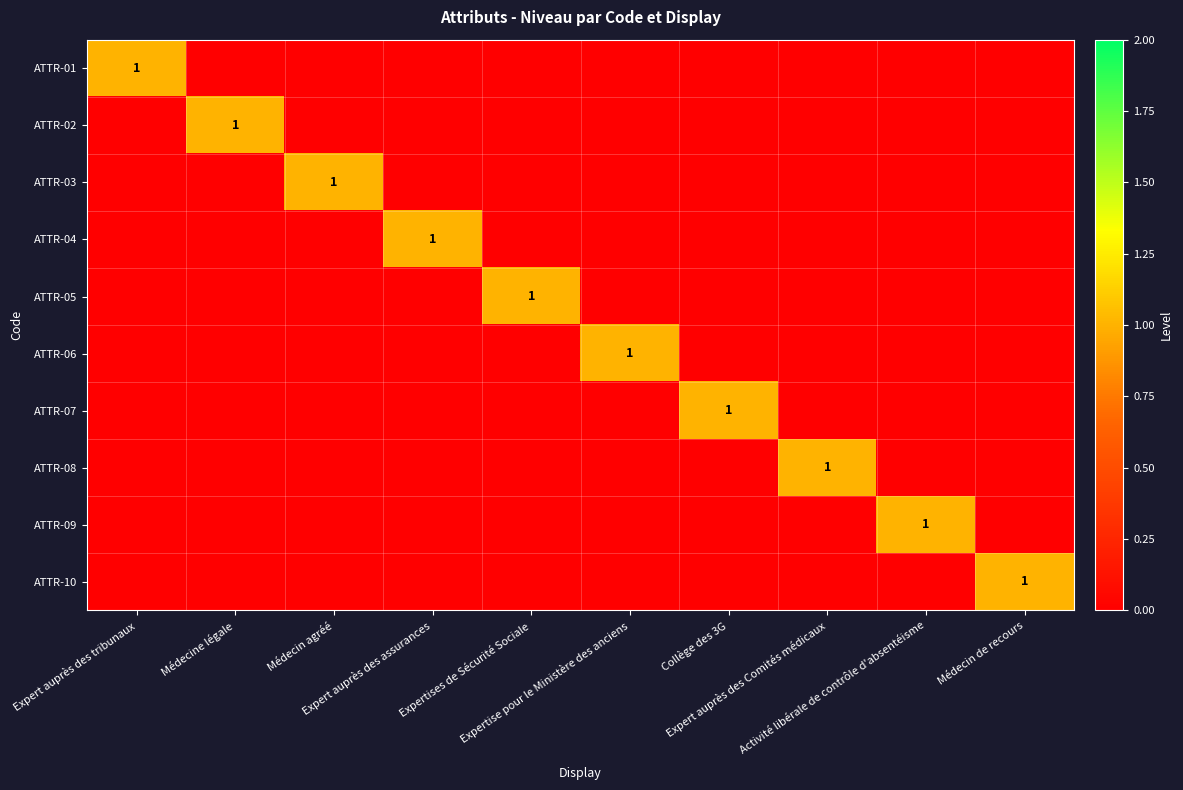

What is the sum of all ATTR-03 values?

1